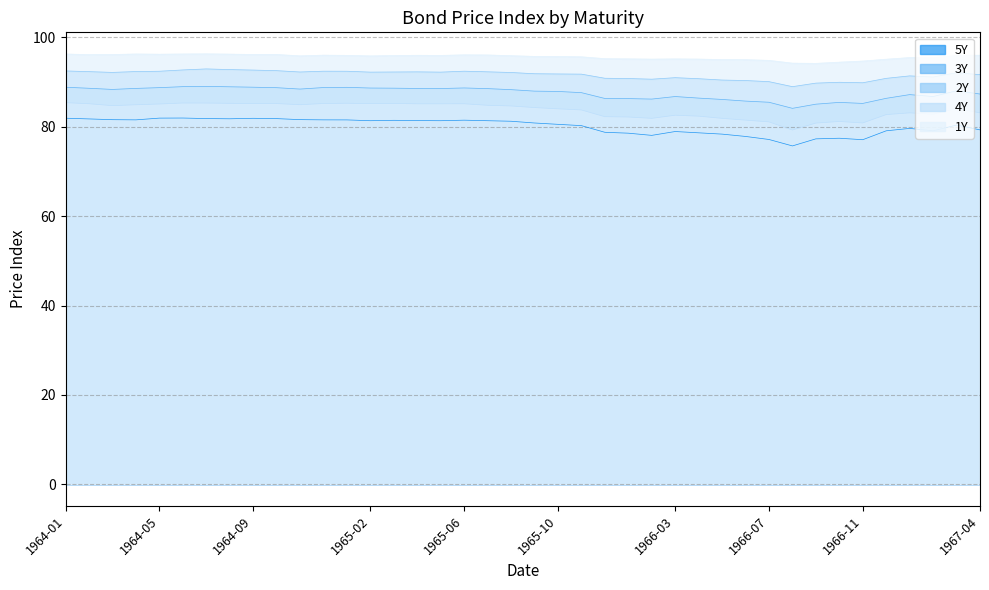

What is the total value across all series at 1966-12?

434.2